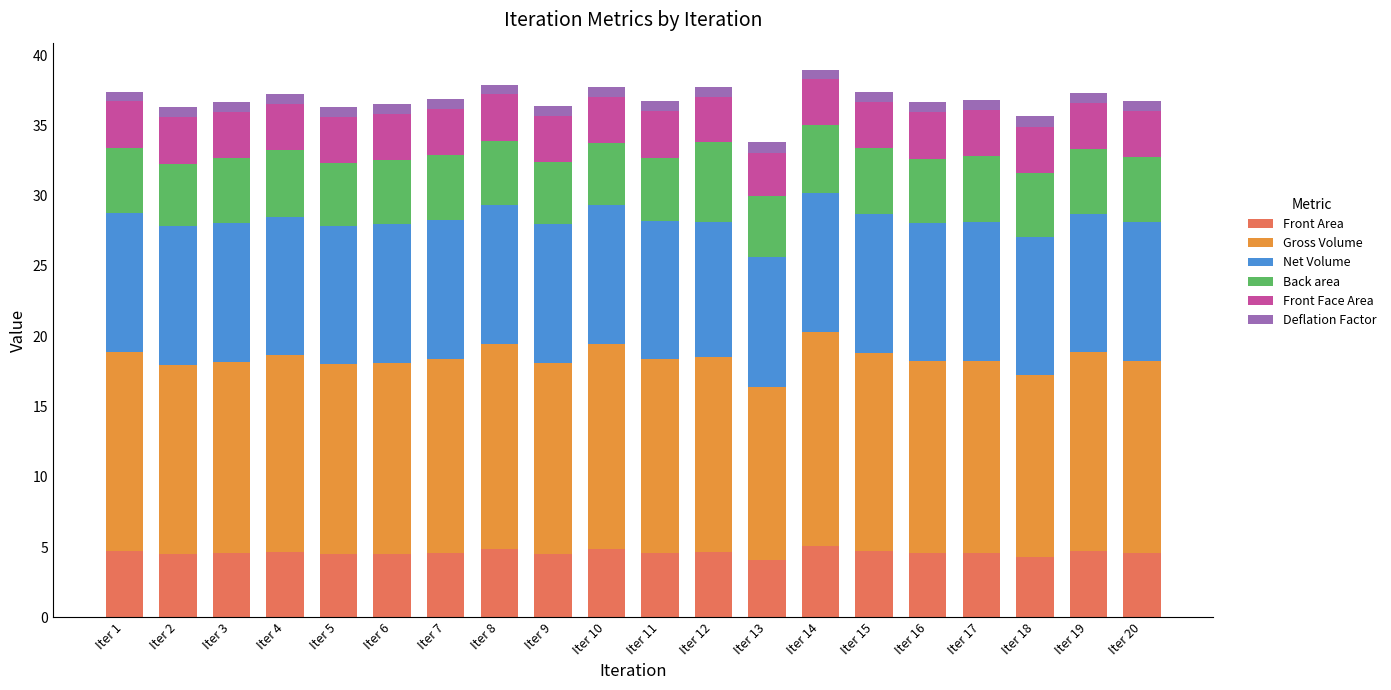

What is the average value of the Front Area series?

4.6